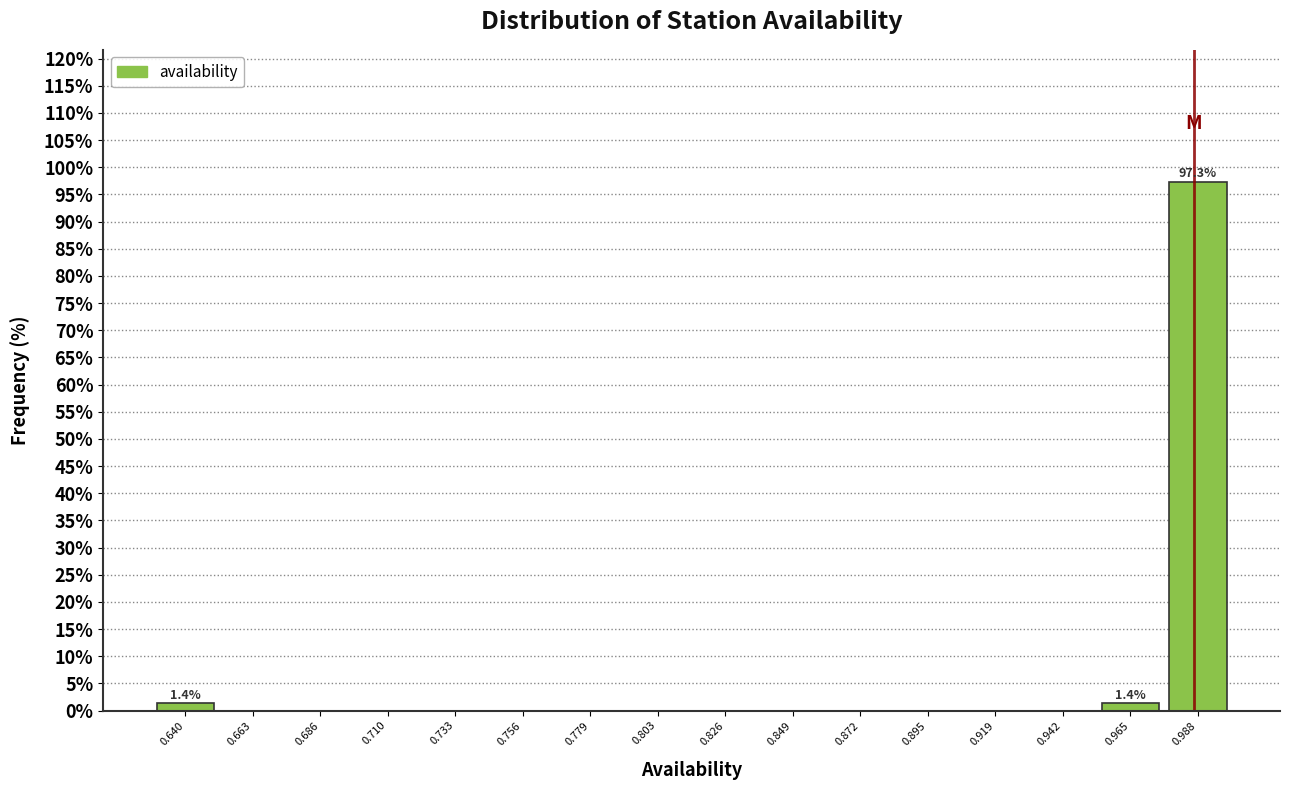

Over which range of the x-axis is the bar tallest?

0.975 to 1.000